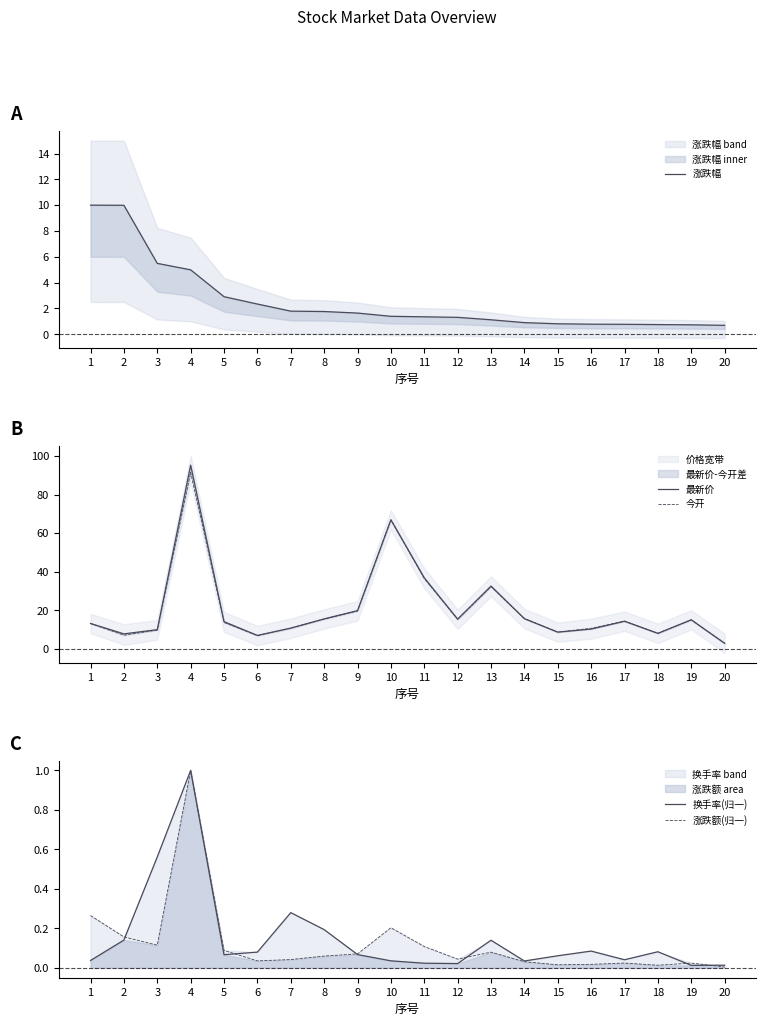

What is the value of the 今开 point at the 7th from the left?

10.7